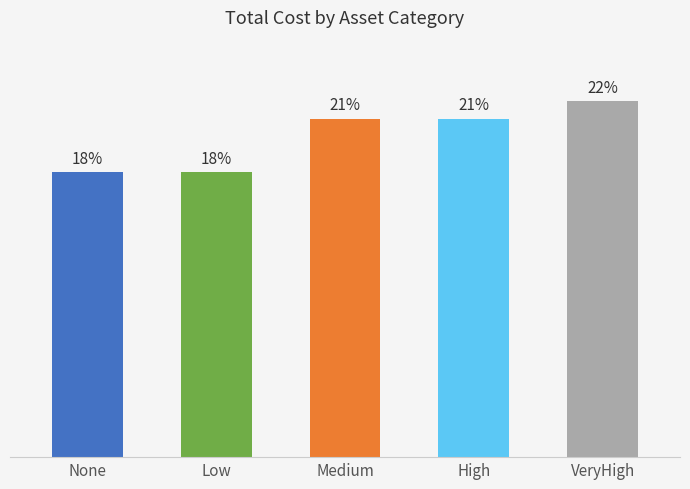

Does the chart contain any negative values?

No